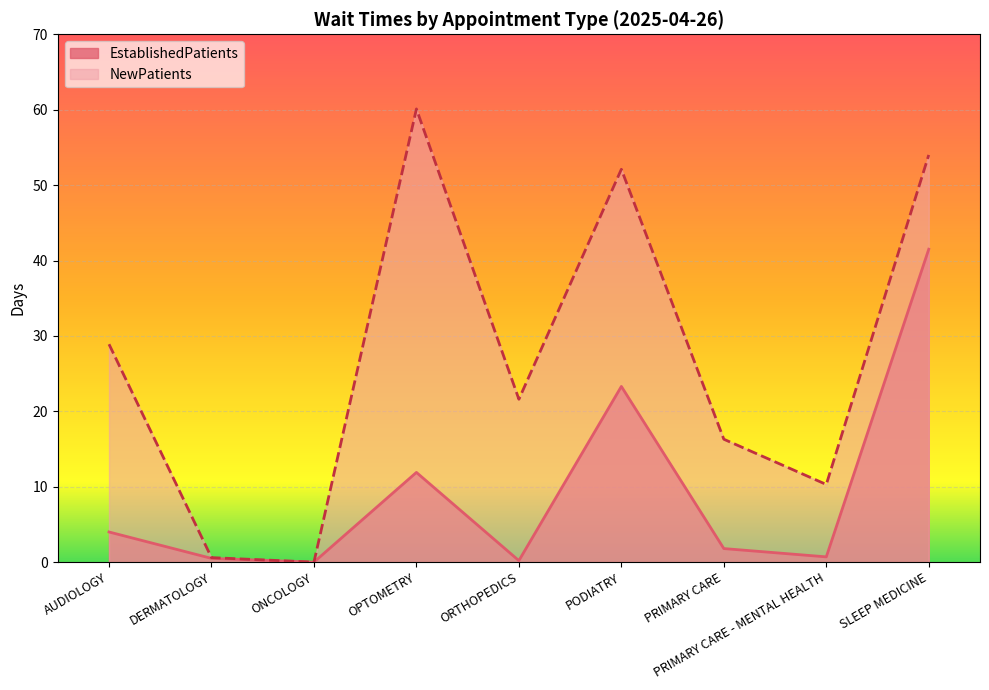

The value of NewPatients at DERMATOLOGY is 1.0. True or false?

False